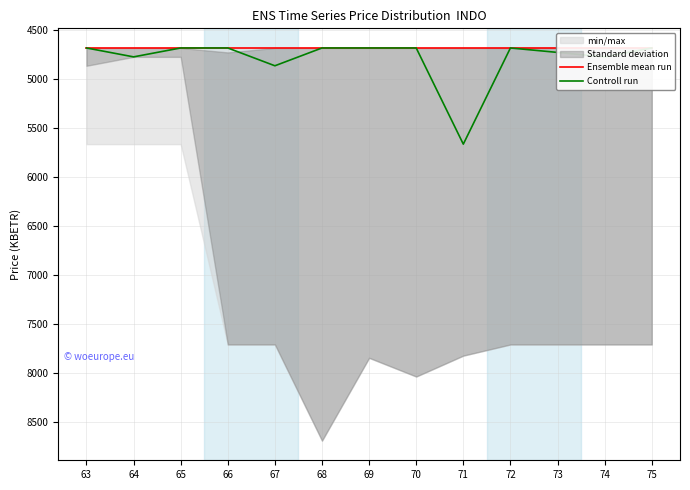

True or false: Ensemble mean run has more than 2 interior local peaks.

False